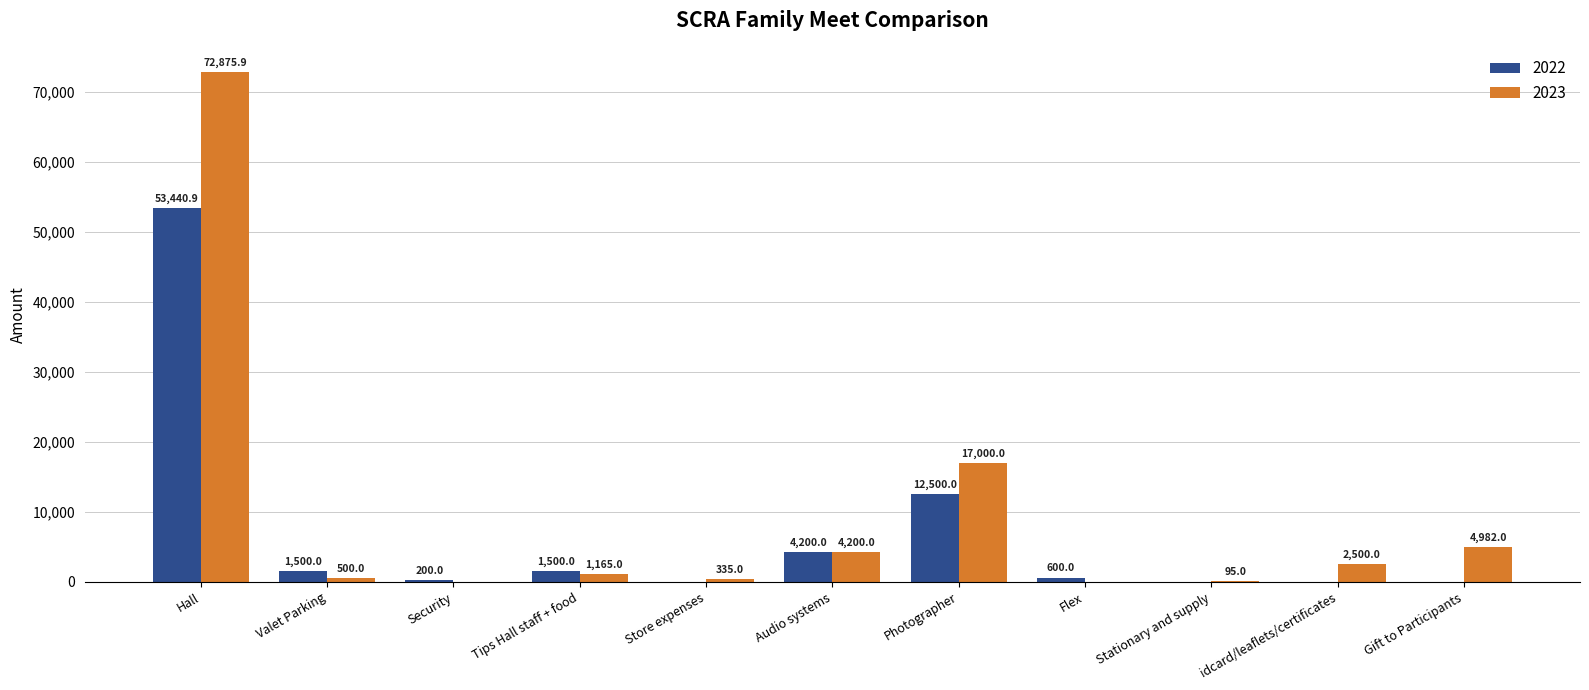

Is the value of 2023 at Store expenses greater than the value of 2022 at Flex?

No